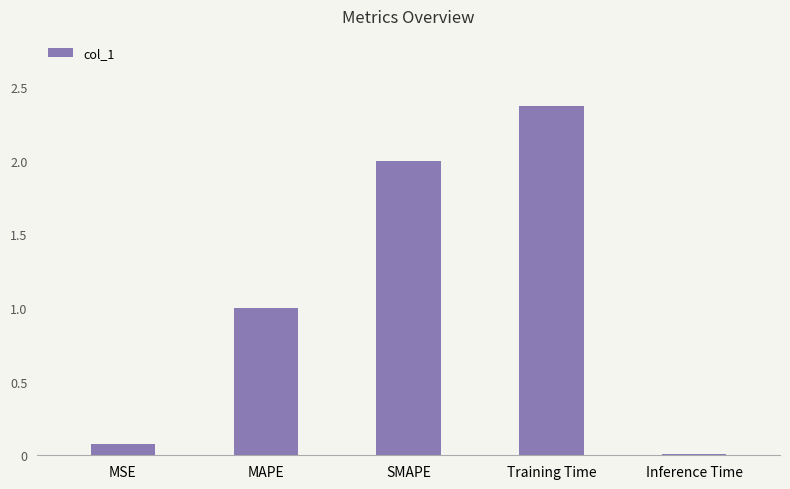

What is the label of the 2nd bar from the right?

Training Time